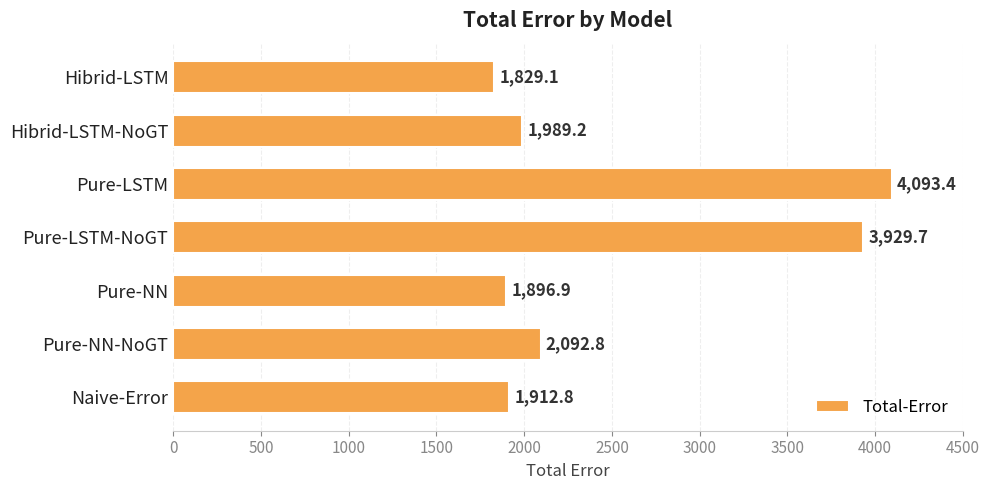

Count the number of data series in this chart.

1